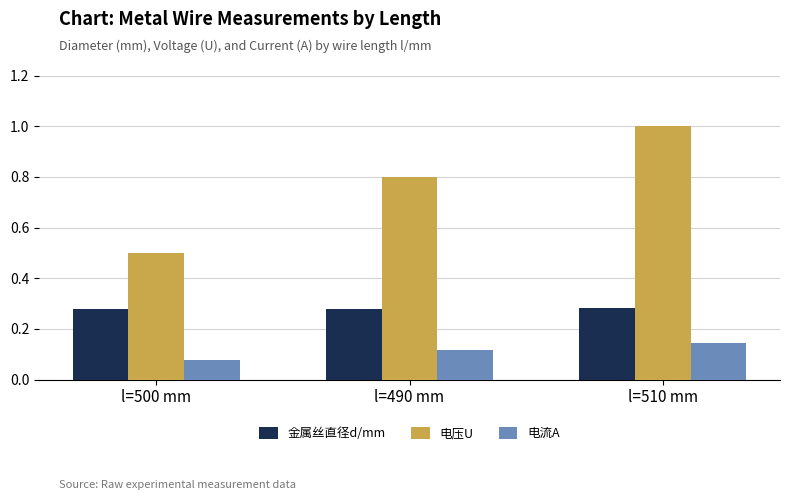

At which category is the sum across all series the highest?

l=510 mm